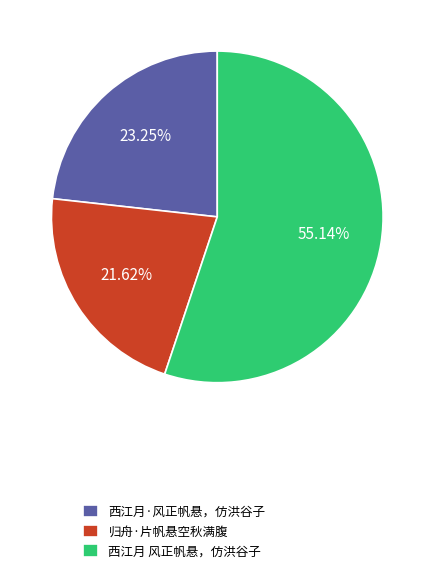

What is the largest slice in the pie chart?

西江月 风正帆悬，仿洪谷子